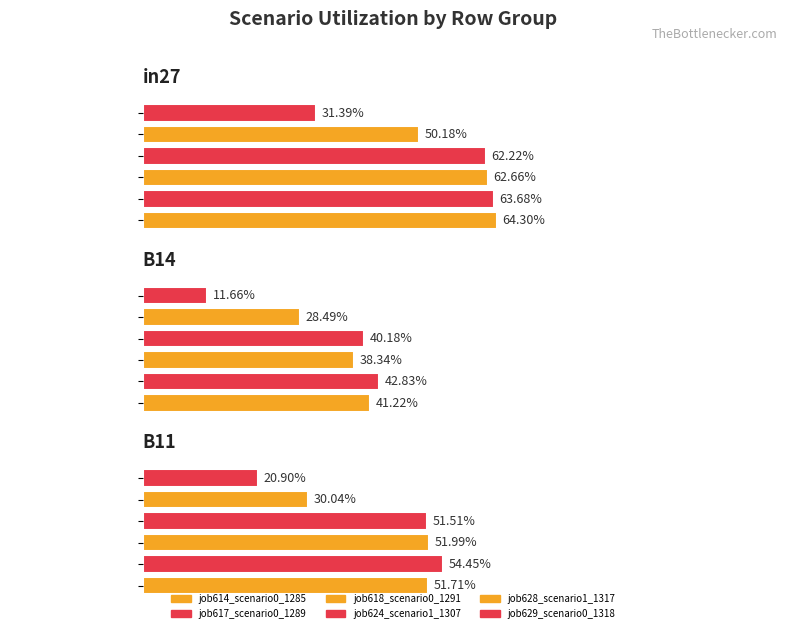

What position from the right is B14?

2